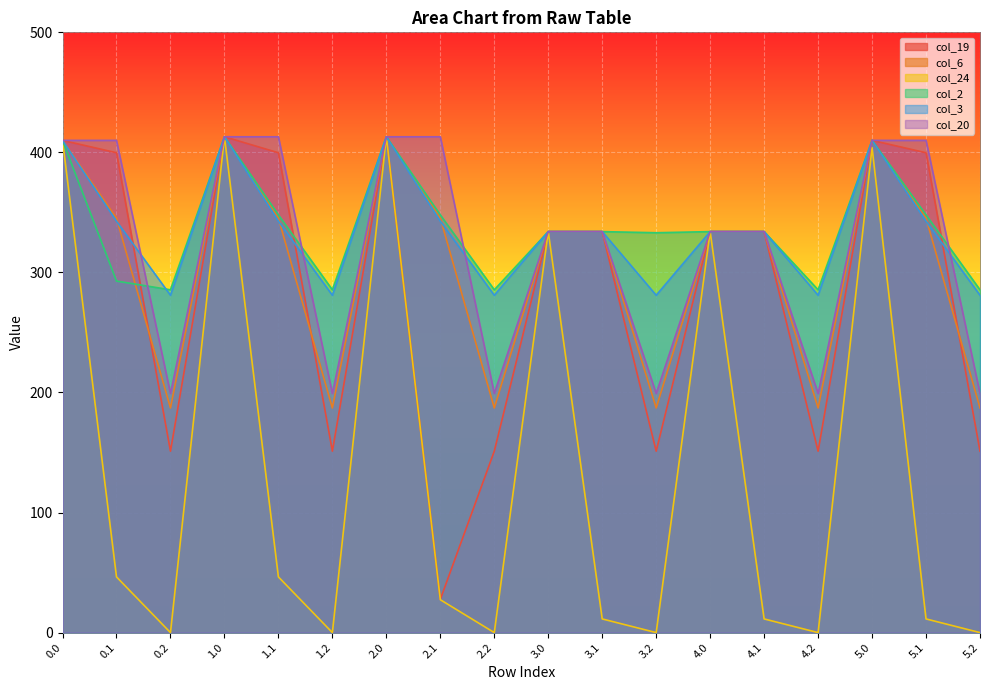

How many data points in col_20 are above 334?

8